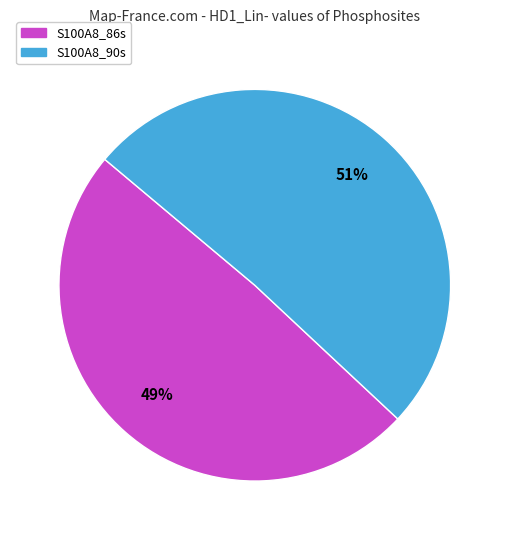

To the nearest percent, what percentage of the pie is S100A8_90s?

51%